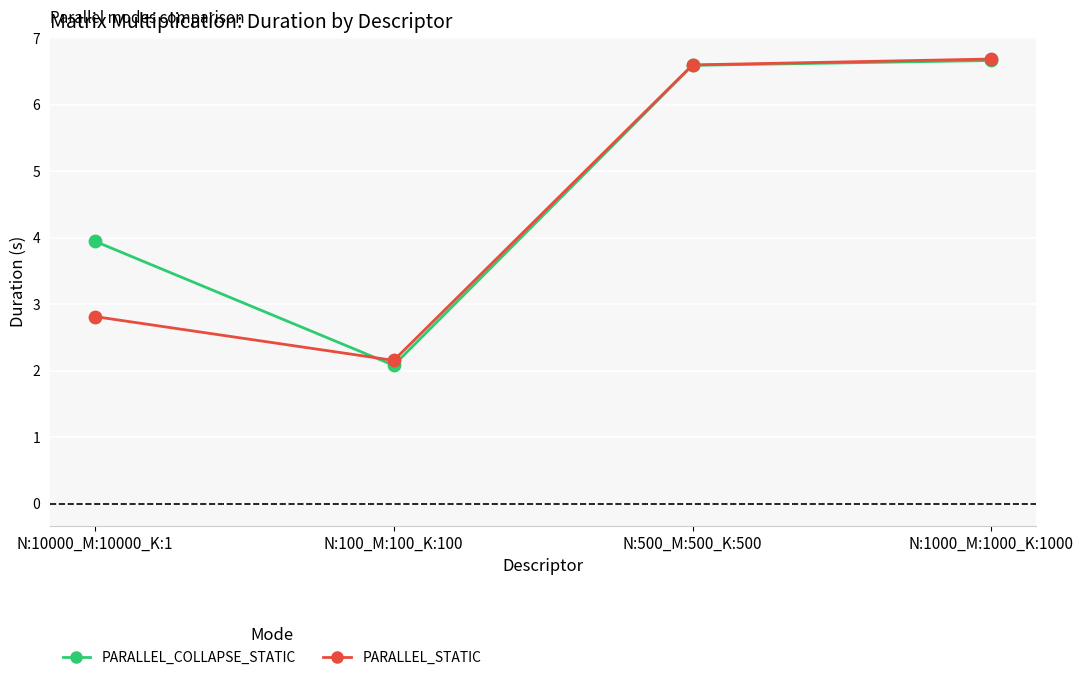

What is the total value across all series at N:1000_M:1000_K:1000?

13.4